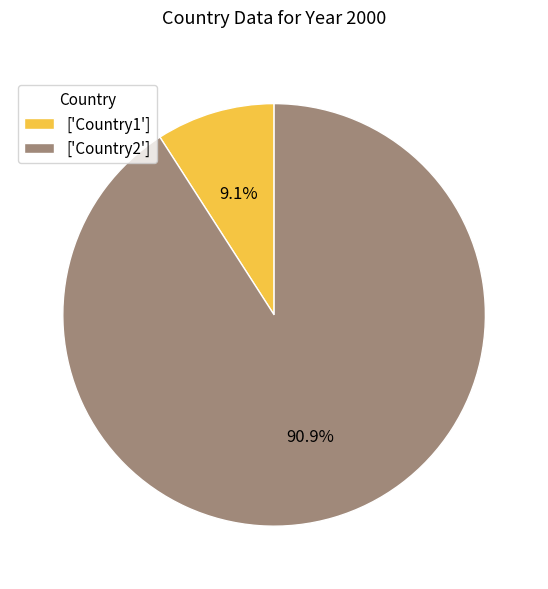

Rank the categories by value from highest to lowest.

['Country2'], ['Country1']